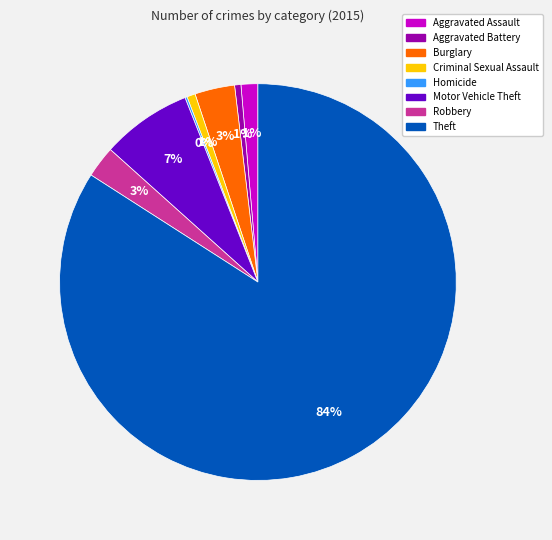

Do Robbery and Theft together represent more than half of the pie?

Yes